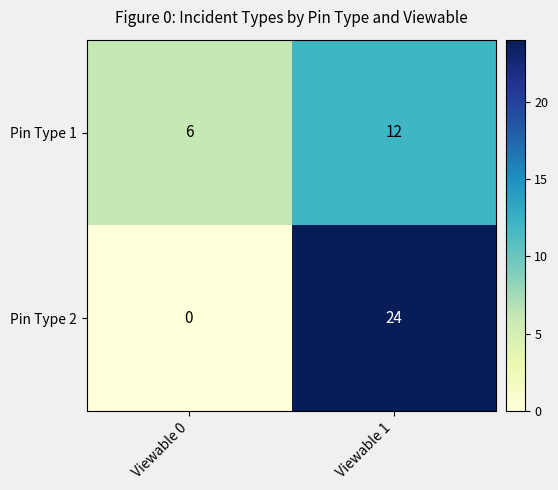

Which category has the highest value in the Pin Type 2 series?

Viewable 1